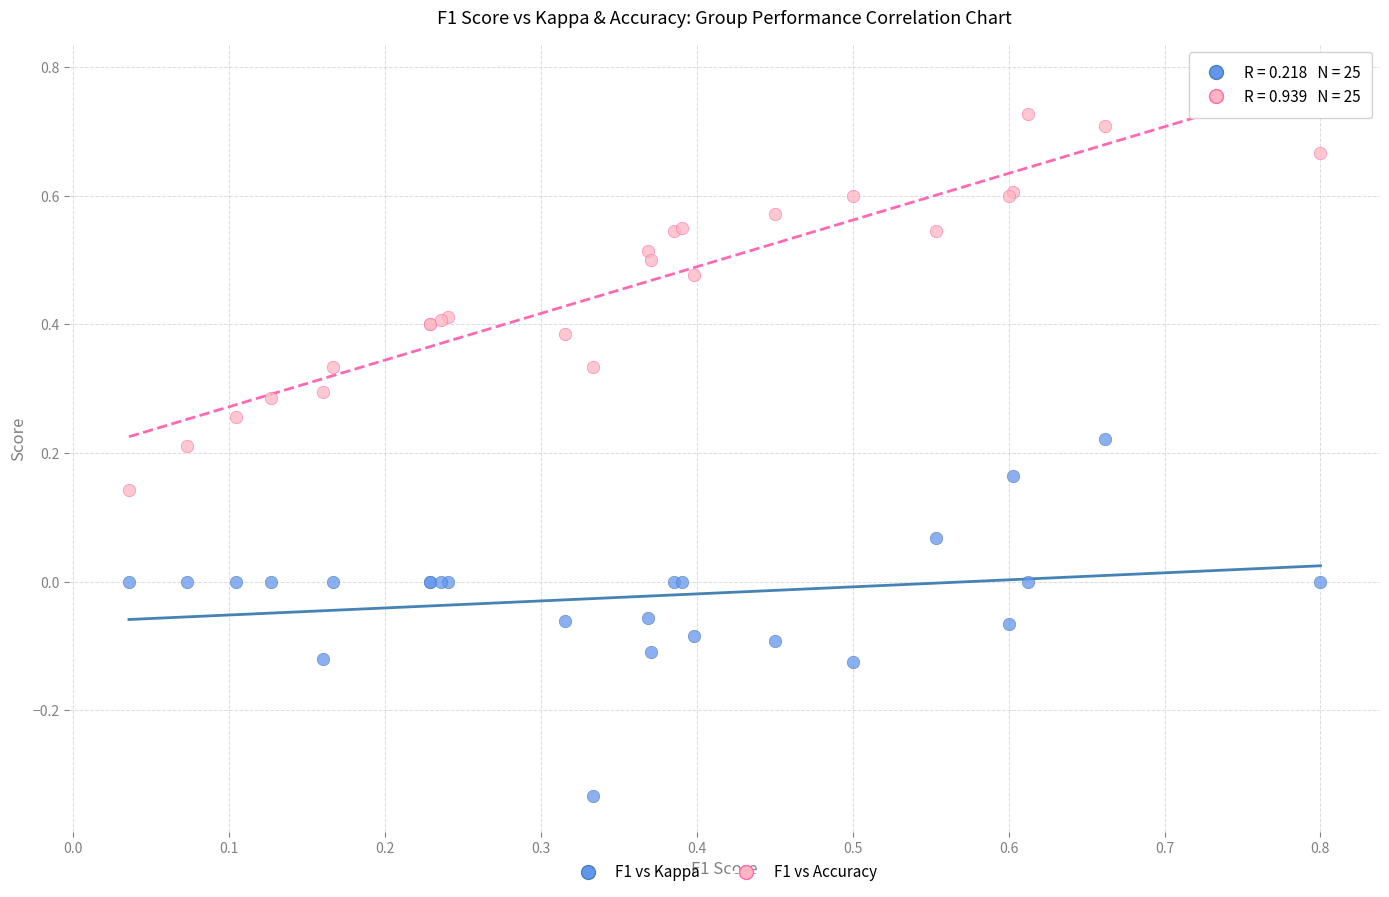

Which series reaches the minimum Y coordinate?

F1 vs Kappa